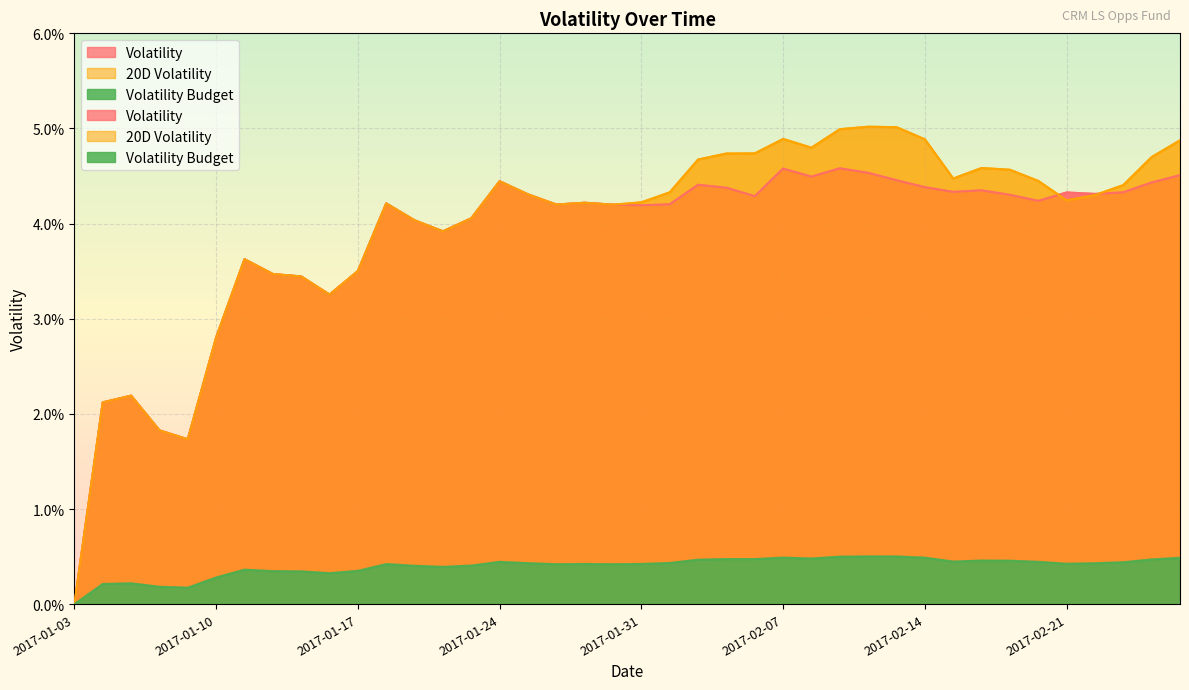

How many series are shown in this chart?

3